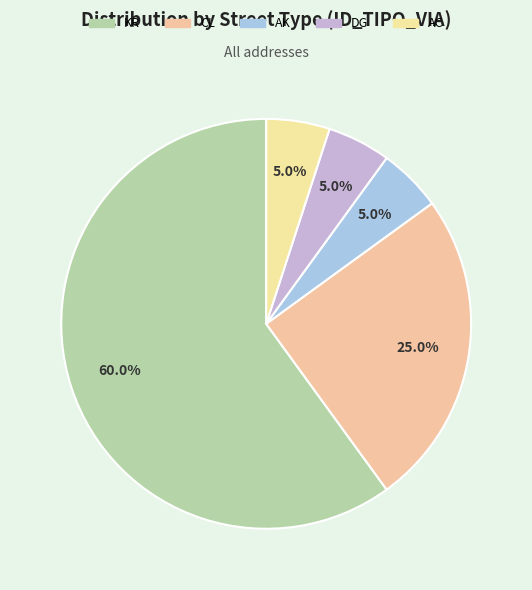

To the nearest percent, what percentage of the pie is KR?

60%